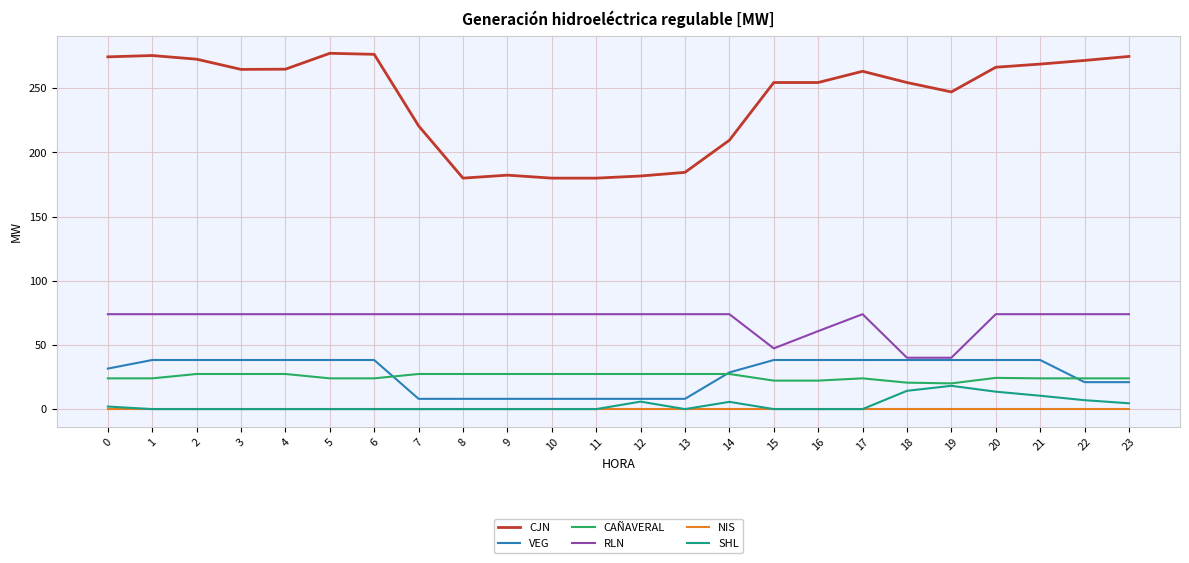

What is the total value across all series at 21?

415.5